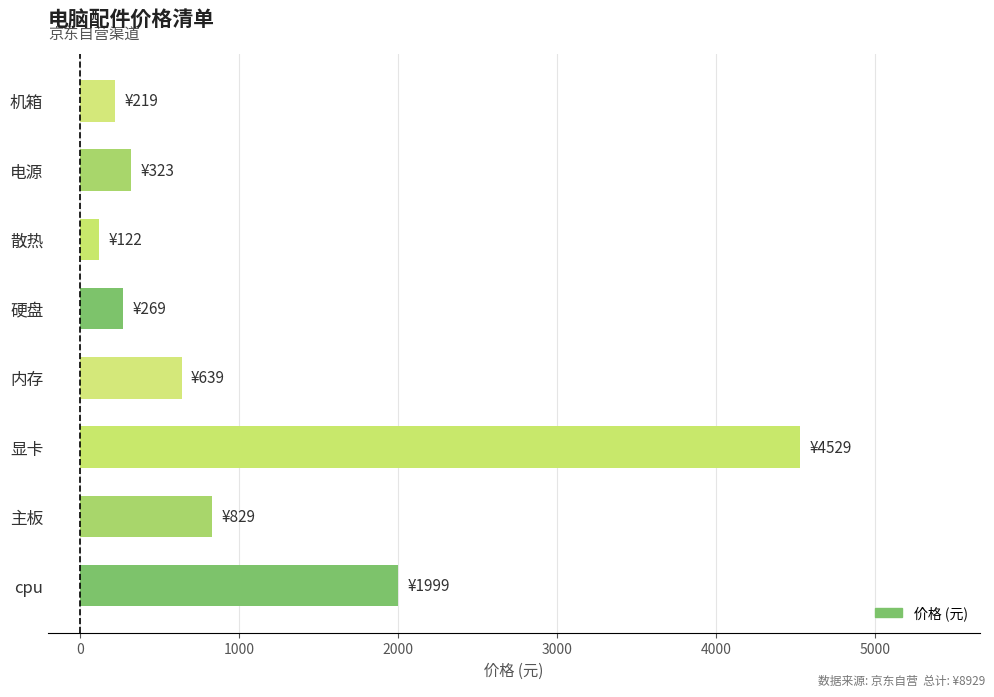

What is the minimum value shown in the chart?

122